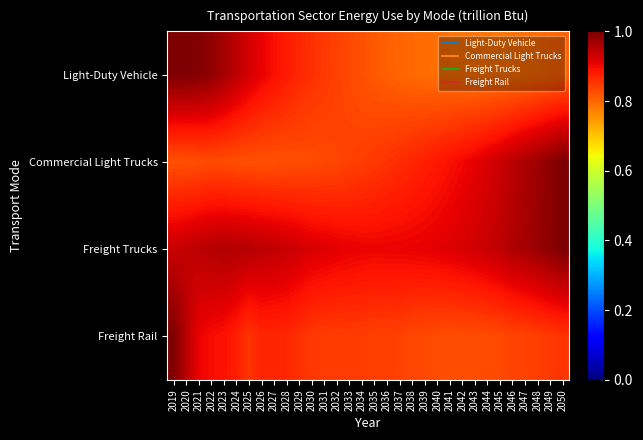

Reading right to left, what are all the values shown in this chart?

Light-Duty Vehicle: 2050=0.8	2049=0.8	2048=0.8	2047=0.8	2046=0.8	2045=0.8	2044=0.8	2043=0.8	2042=0.8	2041=0.8	2040=0.8	2039=0.8	2038=0.8	2037=0.8	2036=0.8	2035=0.8	2034=0.8	2033=0.8	2032=0.8	2031=0.8	2030=0.9	2029=0.9	2028=0.9	2027=0.9	2026=0.9	2025=0.9	2024=0.9	2023=1.0	2022=1.0	2021=1.0	2020=1.0	2019=1.0
Commercial Light Trucks: 2050=1.0	2049=1.0	2048=1.0	2047=1.0	2046=0.9	2045=0.9	2044=0.9	2043=0.9	2042=0.9	2041=0.9	2040=0.9	2039=0.9	2038=0.9	2037=0.9	2036=0.9	2035=0.8	2034=0.8	2033=0.8	2032=0.8	2031=0.8	2030=0.8	2029=0.8	2028=0.8	2027=0.8	2026=0.8	2025=0.8	2024=0.8	2023=0.8	2022=0.8	2021=0.8	2020=0.8	2019=0.8
Freight Trucks: 2050=1.0	2049=1.0	2048=1.0	2047=1.0	2046=1.0	2045=0.9	2044=0.9	2043=0.9	2042=0.9	2041=0.9	2040=0.9	2039=0.9	2038=0.9	2037=0.9	2036=0.9	2035=0.9	2034=0.9	2033=0.9	2032=0.9	2031=0.9	2030=0.9	2029=0.9	2028=0.9	2027=0.9	2026=0.9	2025=1.0	2024=1.0	2023=1.0	2022=1.0	2021=0.9	2020=0.9	2019=0.9
Freight Rail: 2050=0.9	2049=0.8	2048=0.8	2047=0.8	2046=0.8	2045=0.8	2044=0.8	2043=0.8	2042=0.8	2041=0.8	2040=0.8	2039=0.8	2038=0.8	2037=0.8	2036=0.8	2035=0.8	2034=0.8	2033=0.8	2032=0.8	2031=0.8	2030=0.8	2029=0.9	2028=0.9	2027=0.9	2026=0.9	2025=0.9	2024=0.9	2023=0.9	2022=0.9	2021=0.9	2020=1.0	2019=1.0